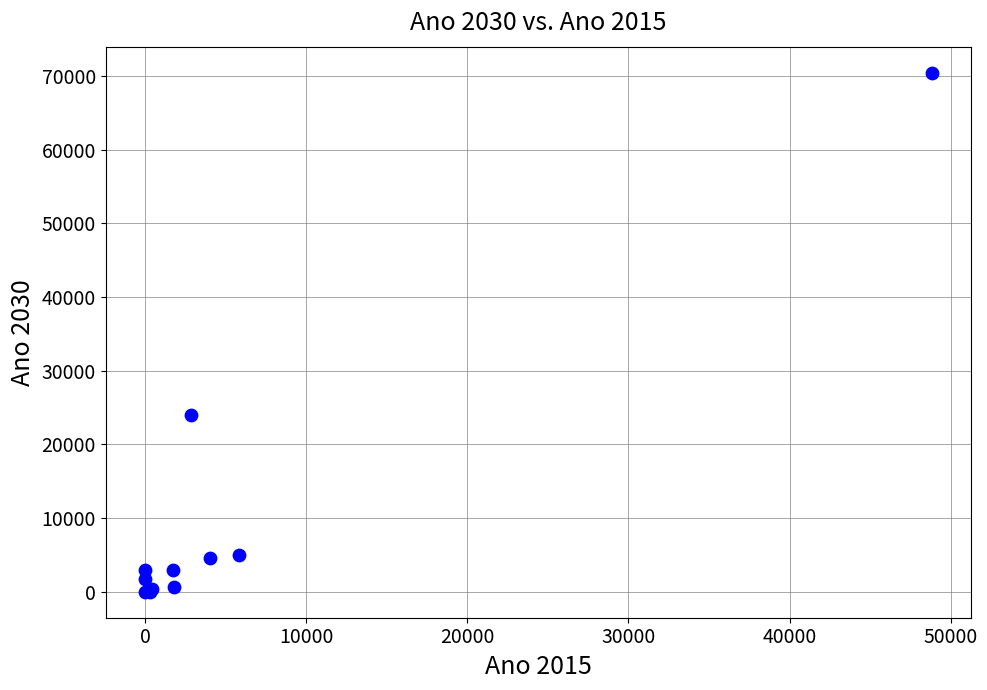

What Y value in the scatter plot is closest to 35232?

23955